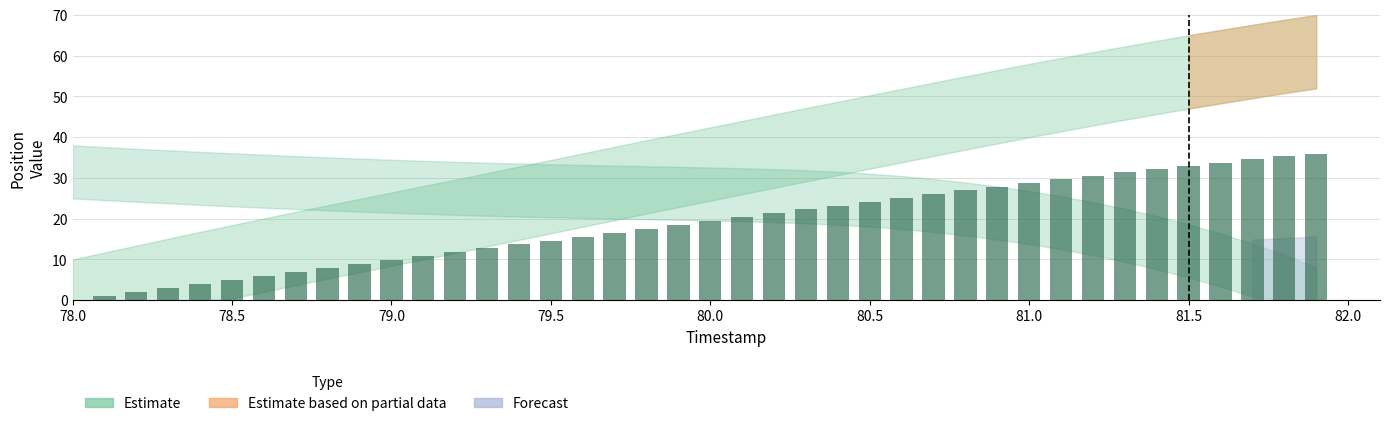

What is the sum of all values?

749.1